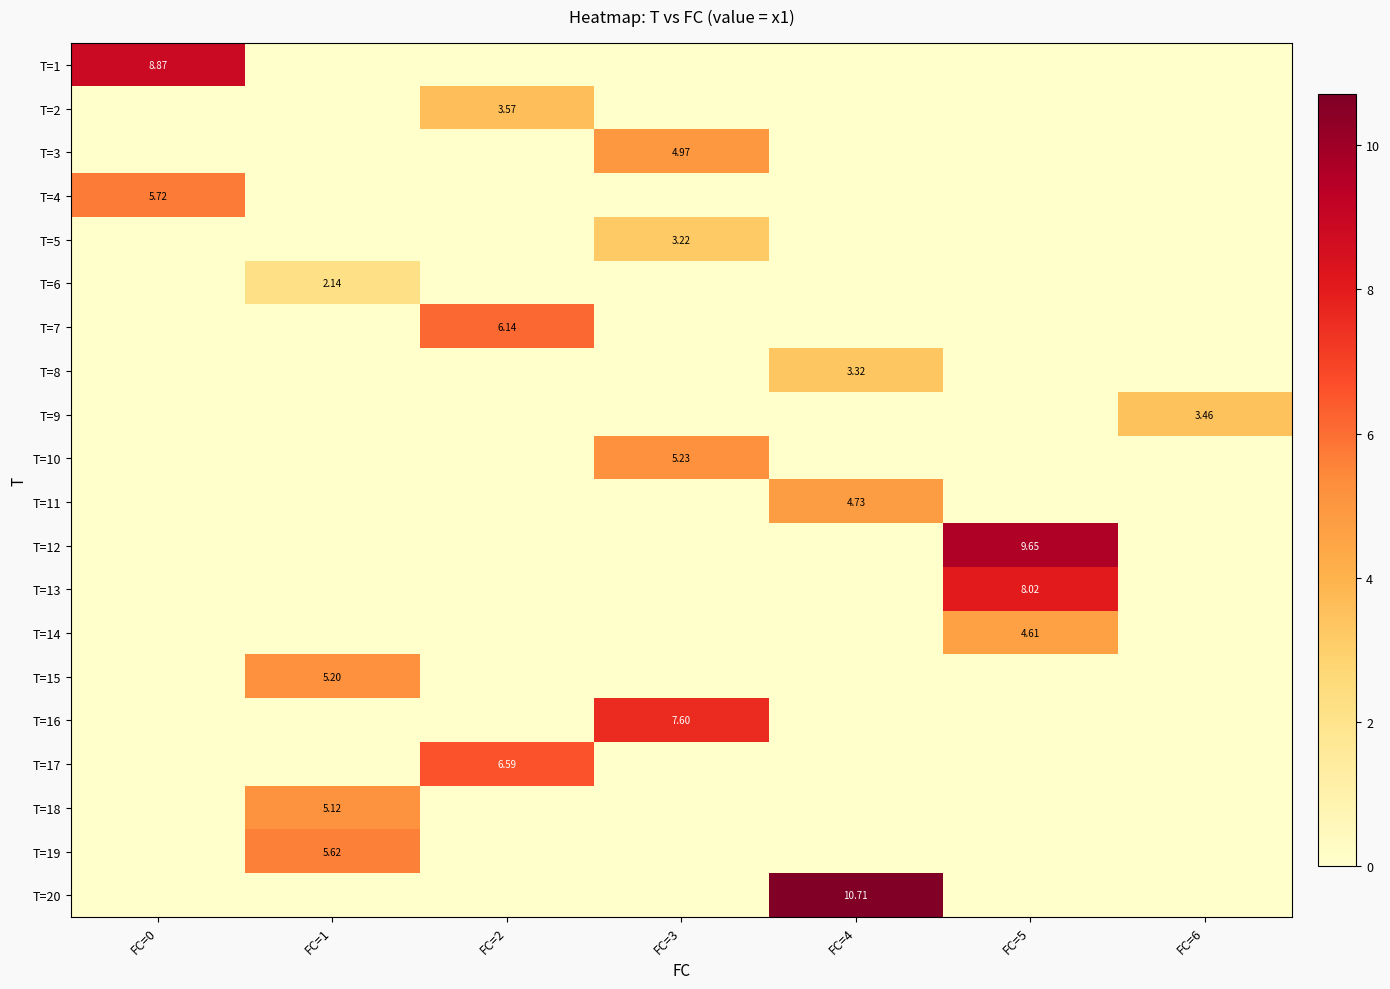

Which has a higher value, FC=0 or FC=5?

FC=0